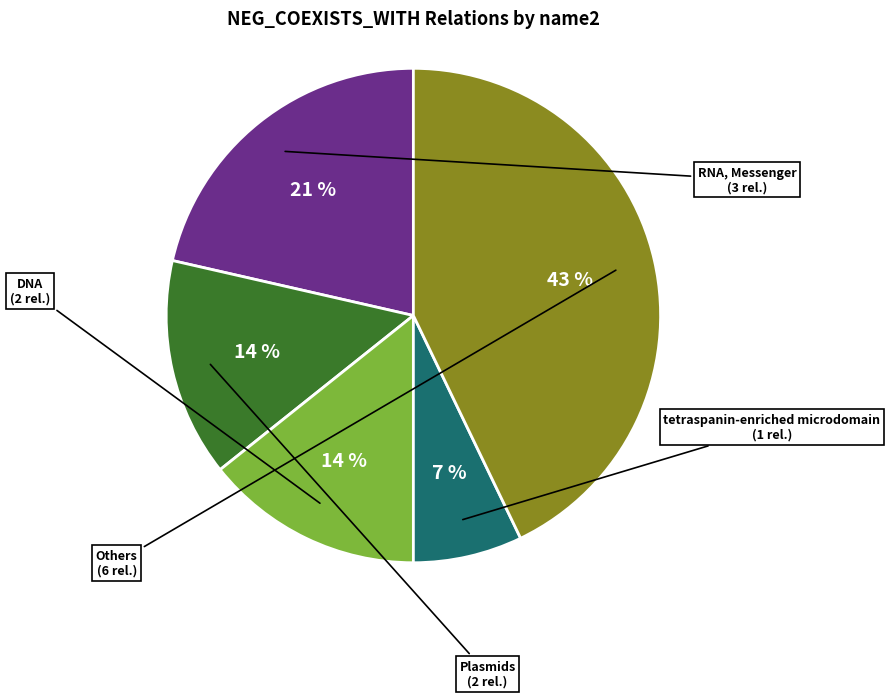

Is there a majority slice in this chart?

No